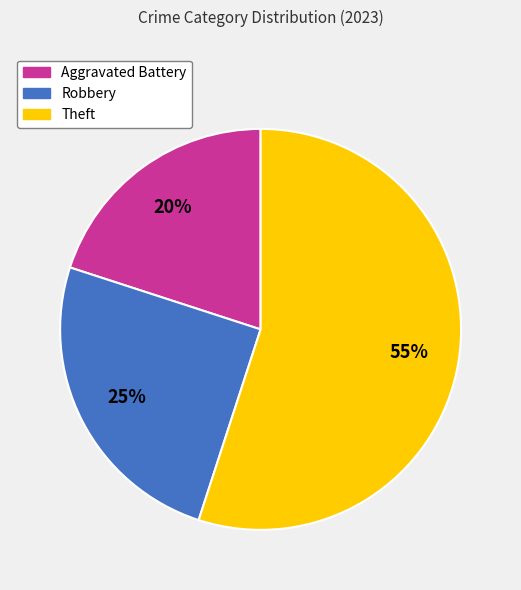

To the nearest percent, what is the average slice percentage?

33%